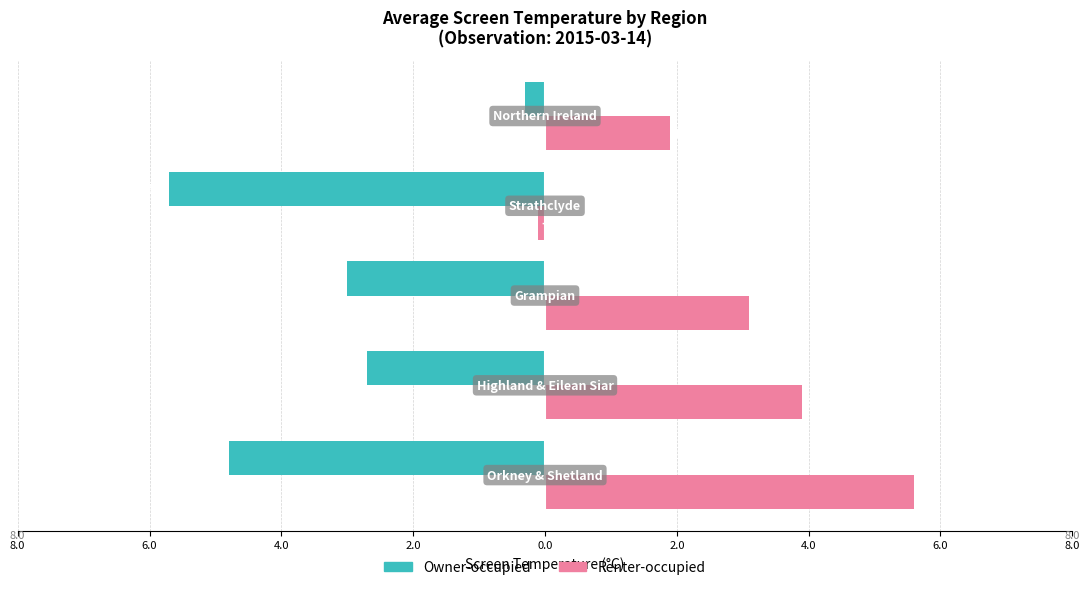

Rank the series by their maximum value, from lowest to highest.

Owner-occupied, Renter-occupied